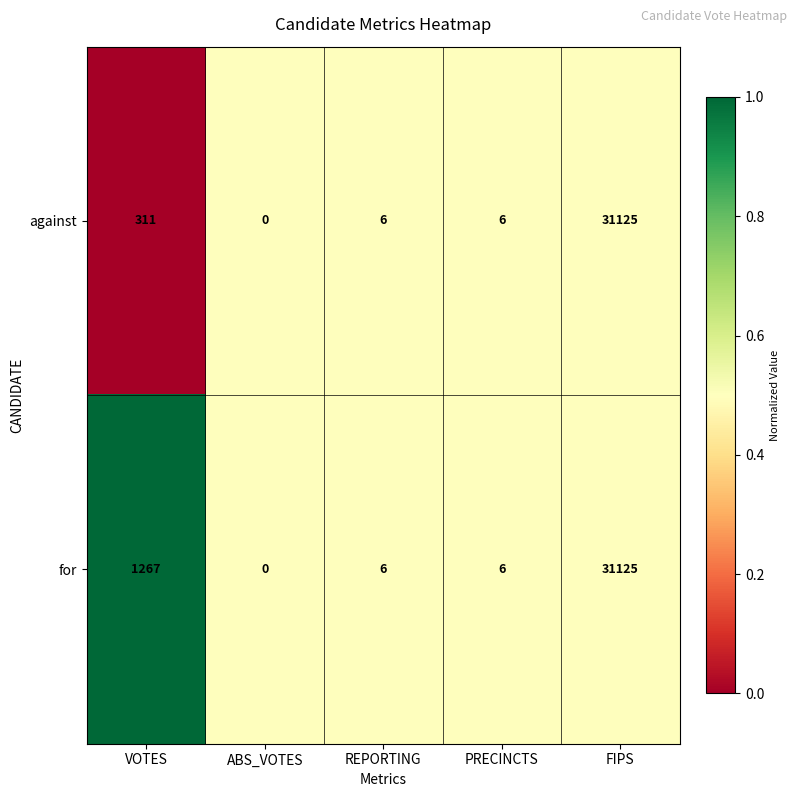

Which series changed the most between VOTES and PRECINCTS?

for